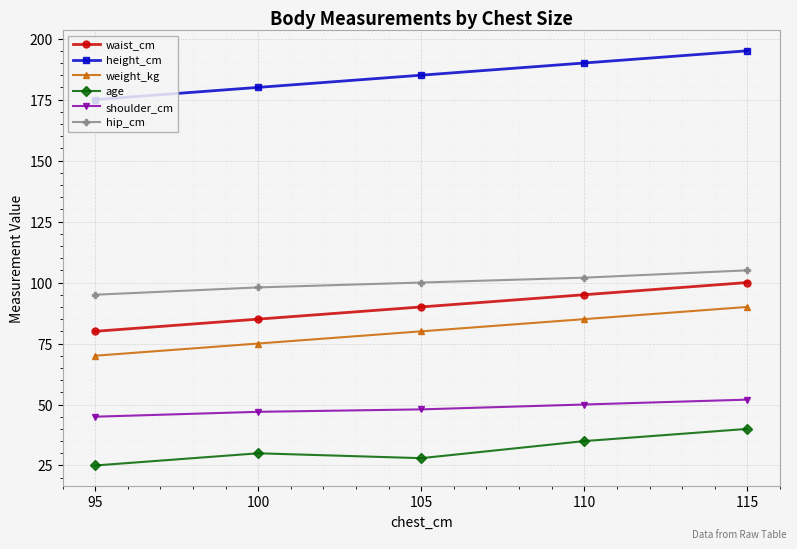

Is this an area chart (filled region under the line)?

No